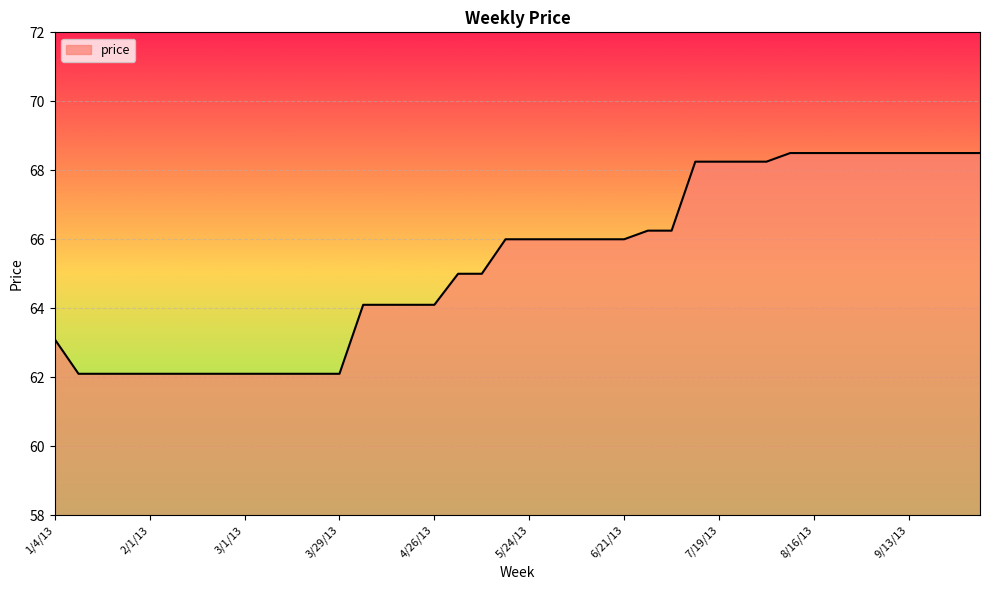

What is the greatest value displayed?

68.5